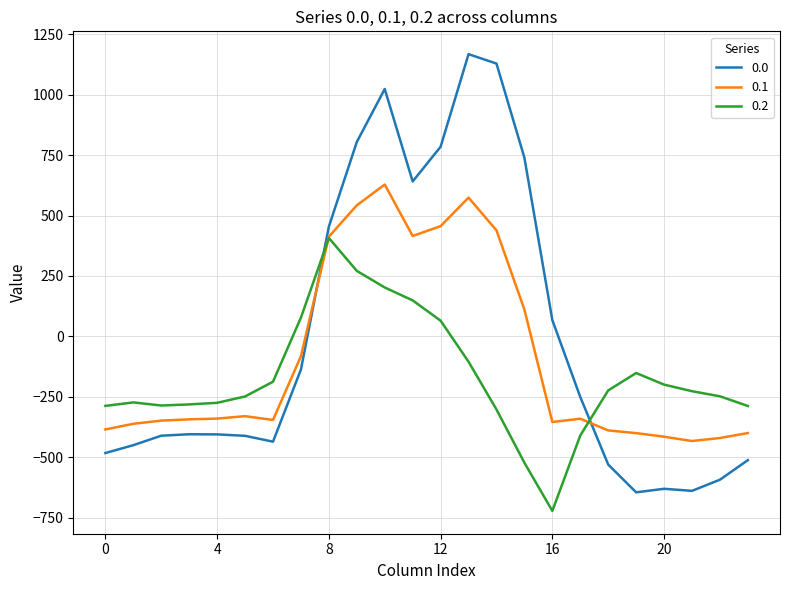

How many series are shown in this chart?

3